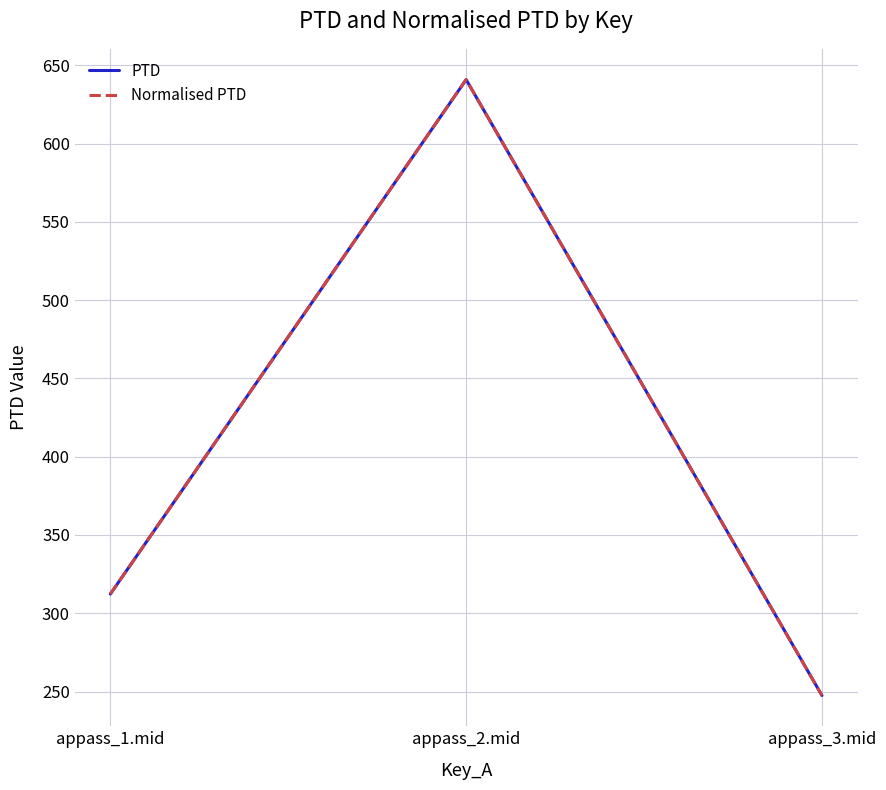

The PTD series shows 312.3 at appass_1.mid. True or false?

True